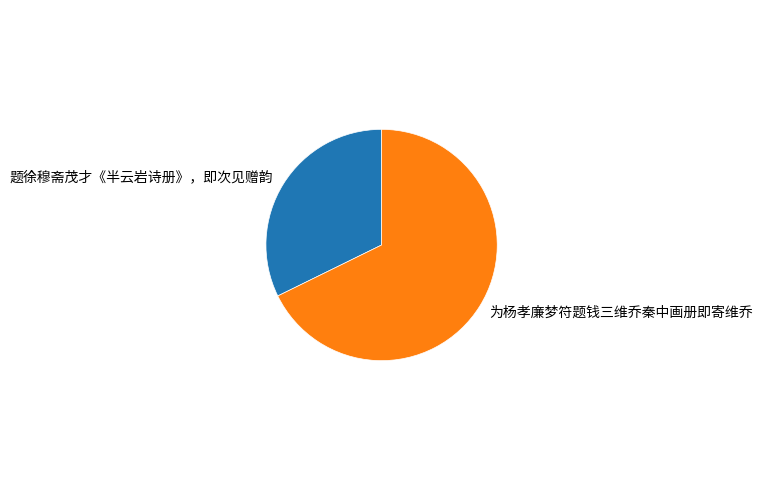

How many segments does this pie chart have?

2